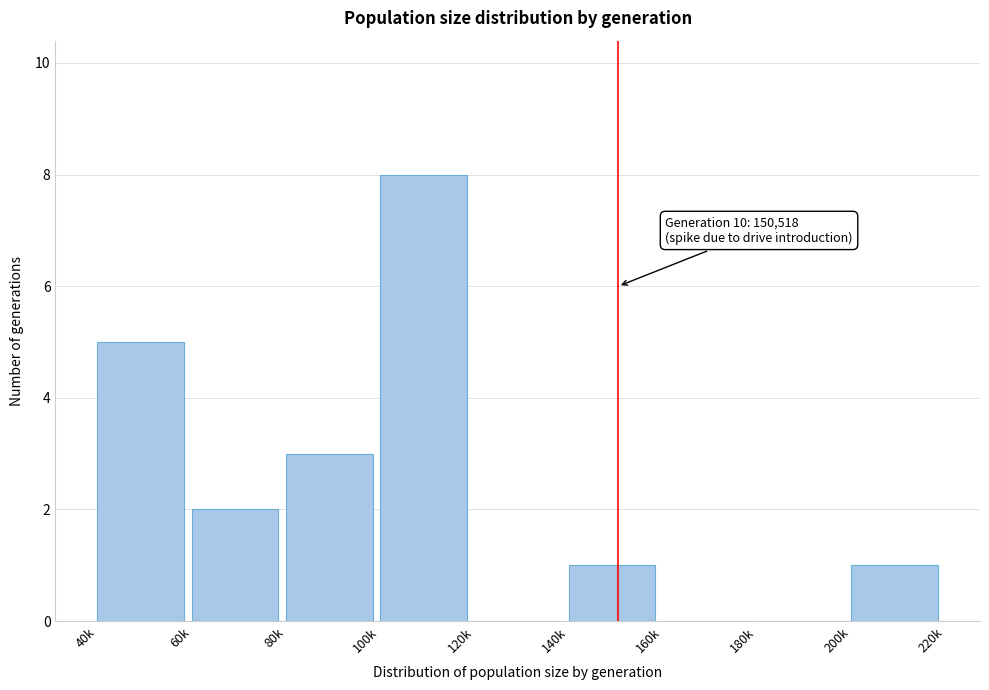

Reading left to right, transcribe all the data shown in this chart.

40k=5	60k=2	80k=3	100k=8	120k=0	140k=1	160k=0	180k=0	200k=1